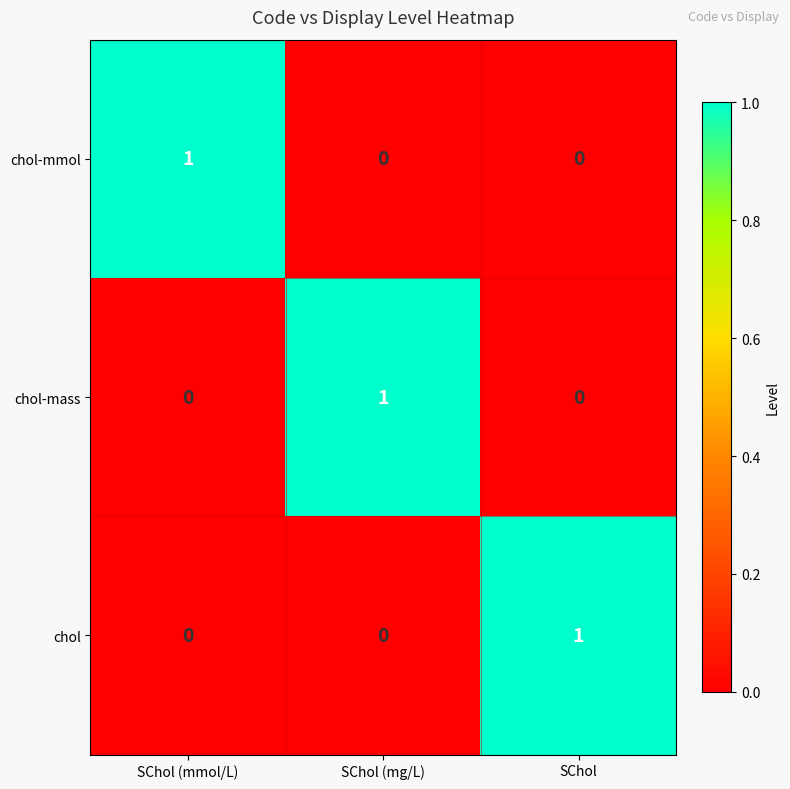

Is it true that chol-mass equals 0 at SChol (mmol/L)?

True